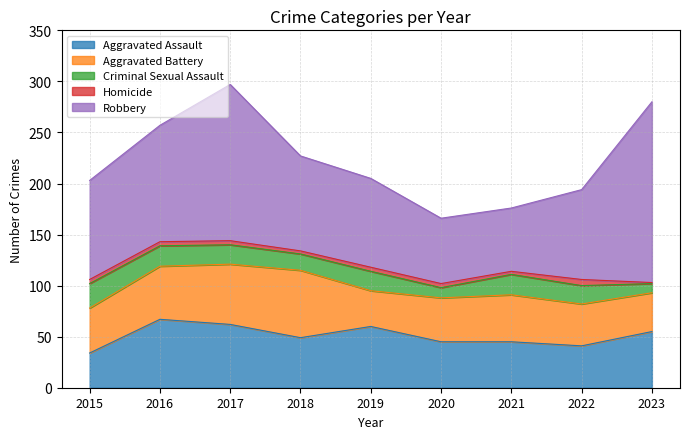

At which label is Robbery closest to 119?

2016